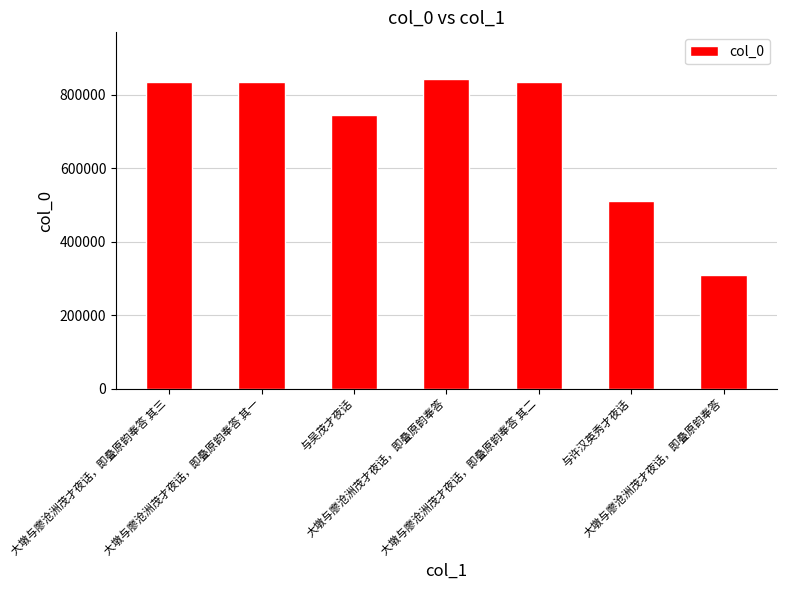

Are the bars horizontal?

No